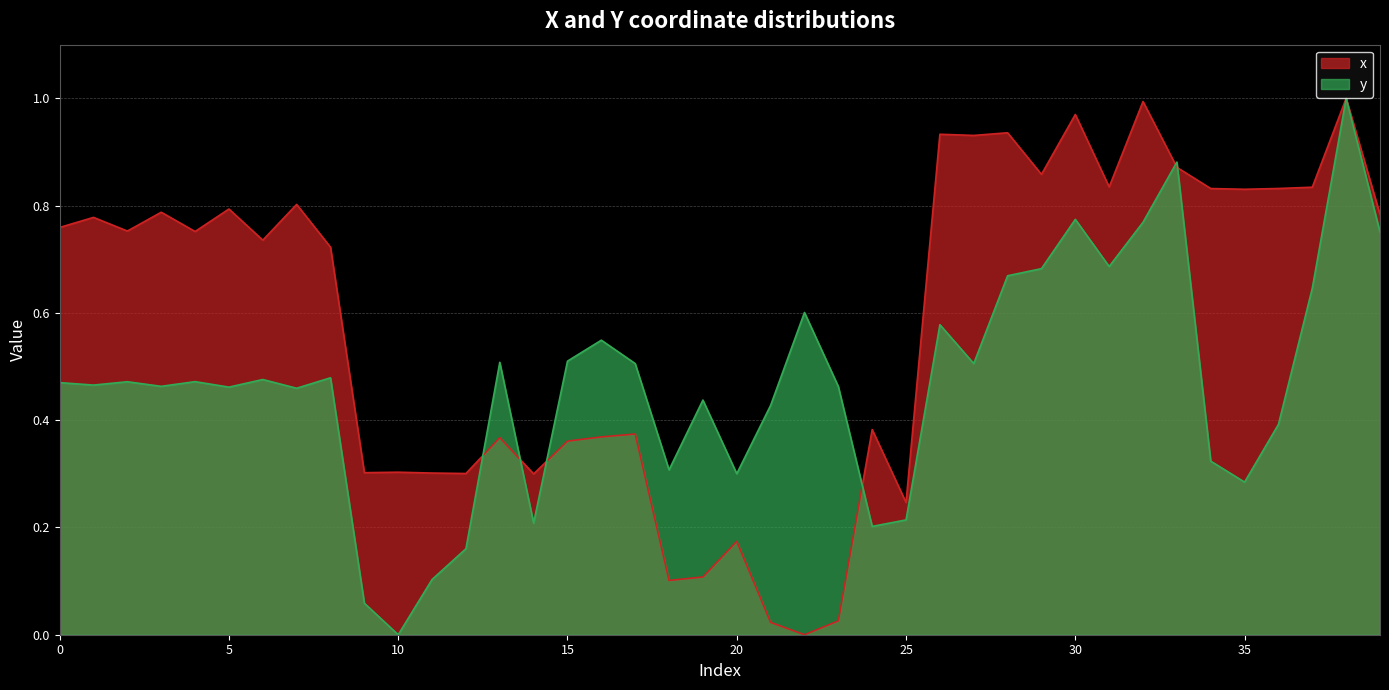

Which label corresponds to the largest value in the chart?

38